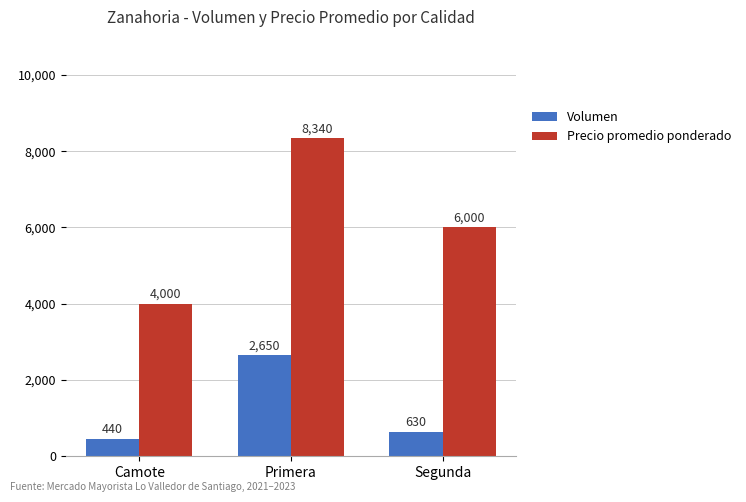

What are all the series names shown in the legend?

Volumen, Precio promedio ponderado